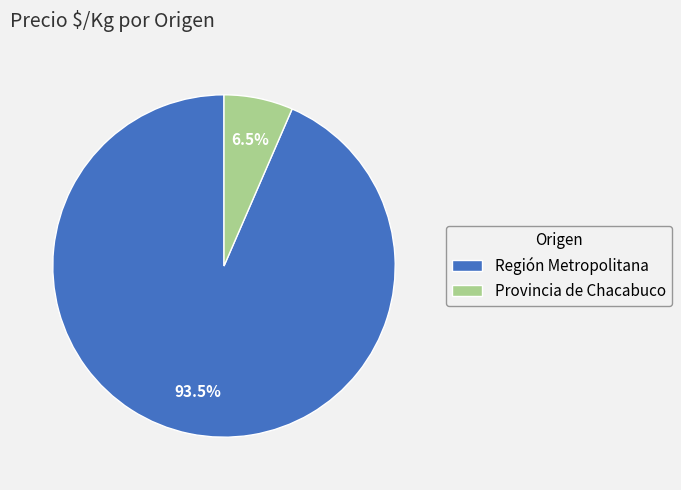

What is the total percentage of Región Metropolitana and Provincia de Chacabuco?

100.0%